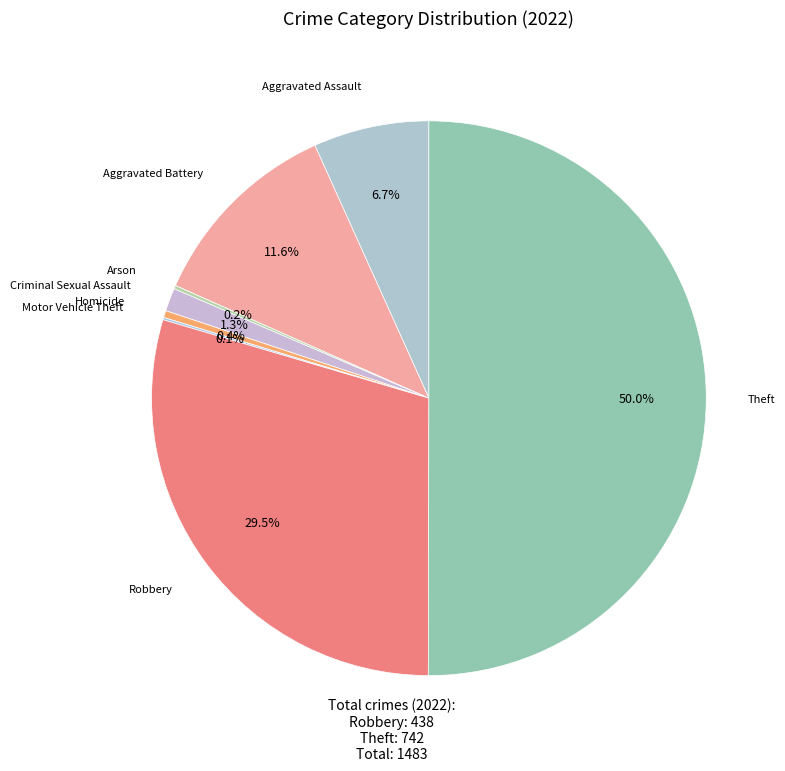

Which slice is the largest?

Theft